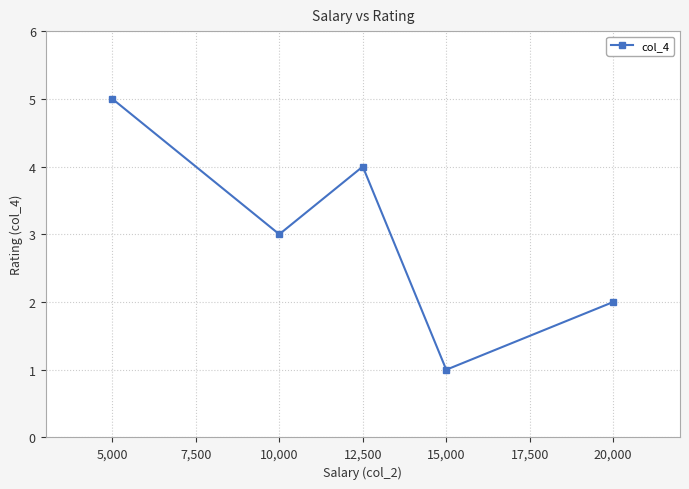

At which label is the value closest to 3?

10,000